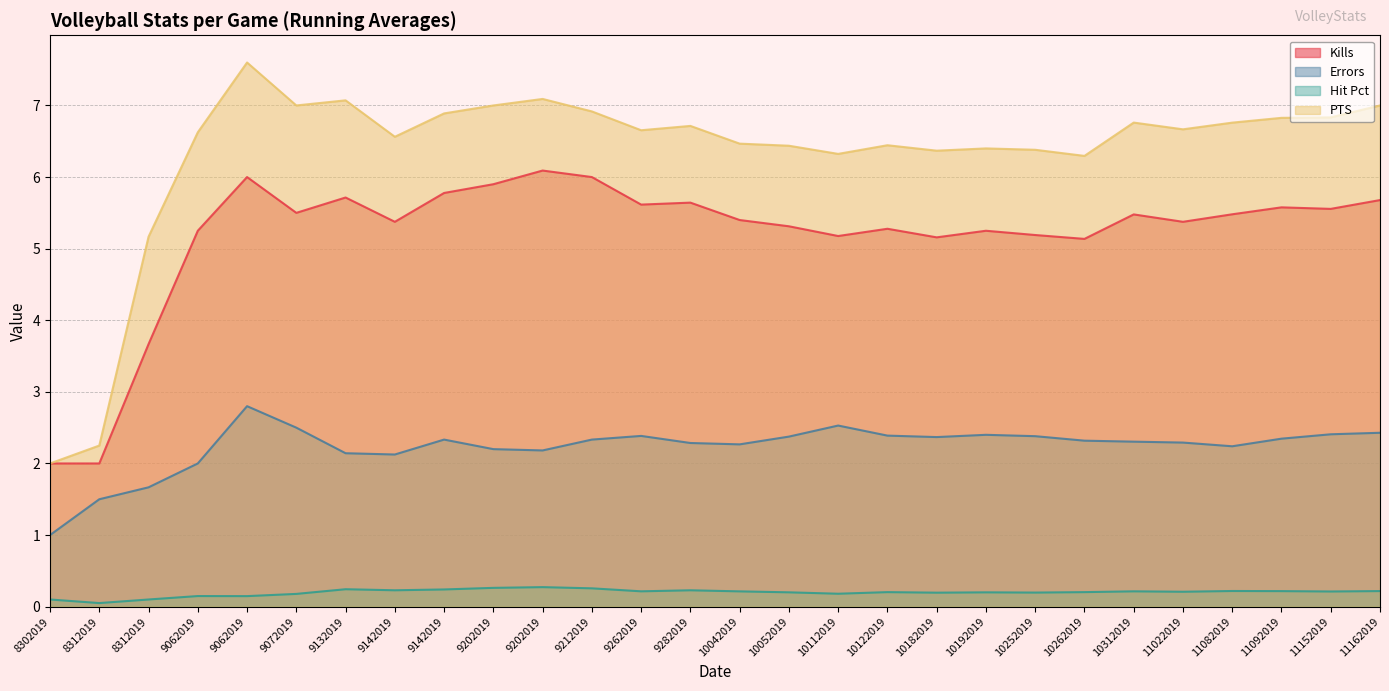

How many lines are shown in the chart?

4